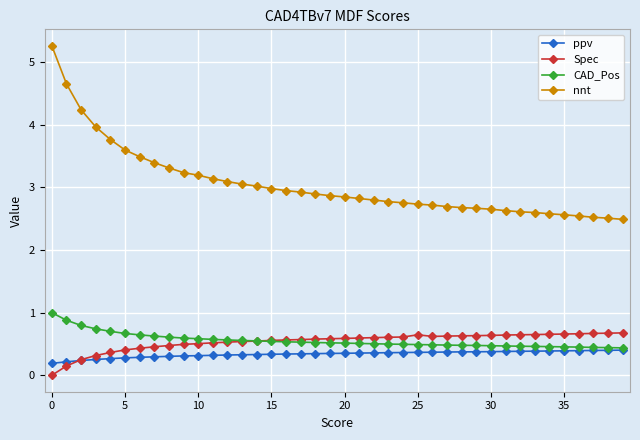

Which series has the largest range (max minus min)?

nnt